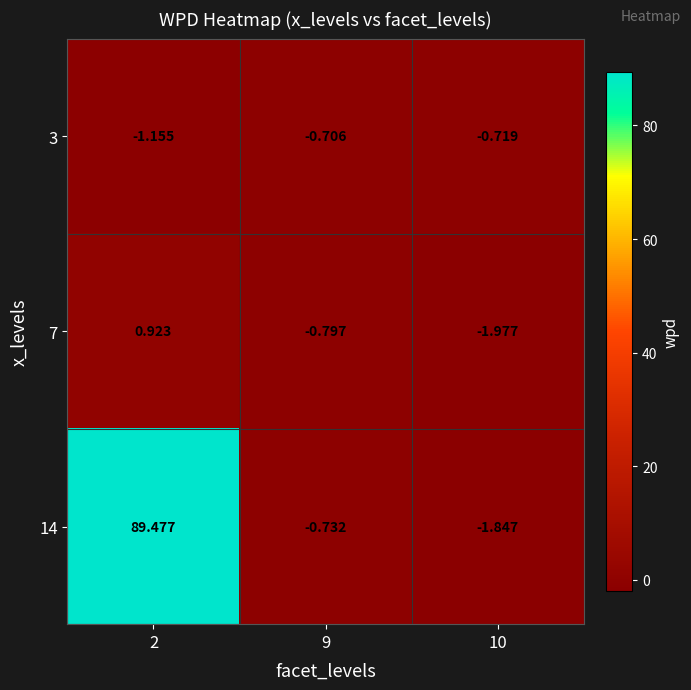

At how many categories does at least one series exceed 11?

1